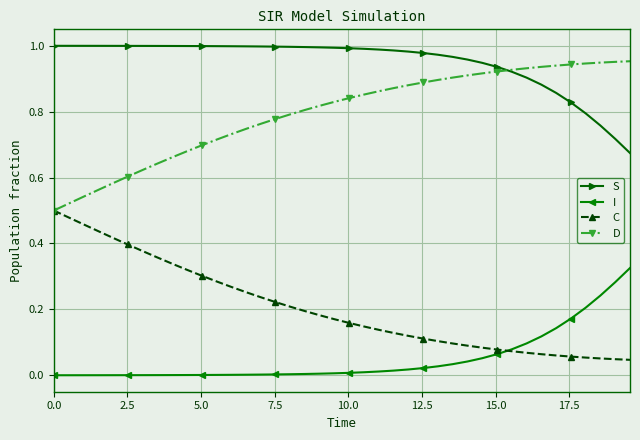

True or false: I and S cross at least once.

False